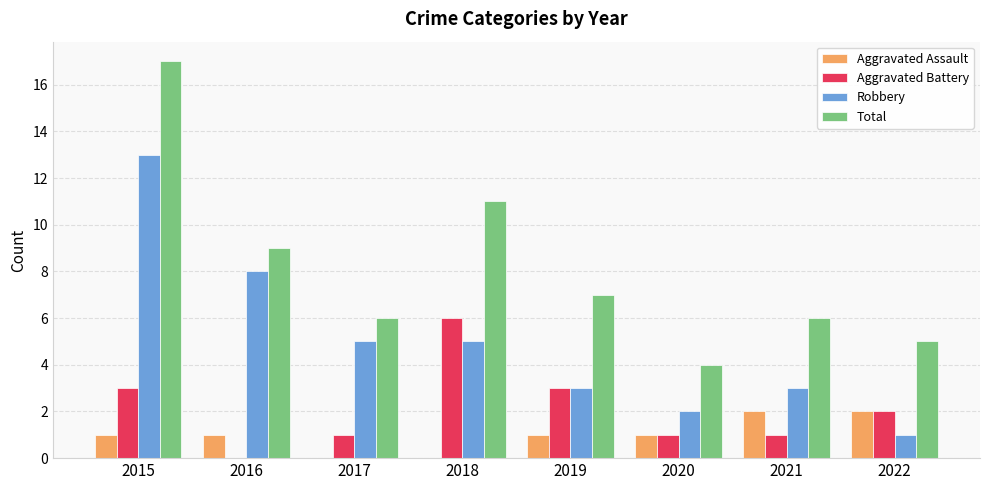

True or false: Aggravated Assault has a value of 1 at 2019.

True